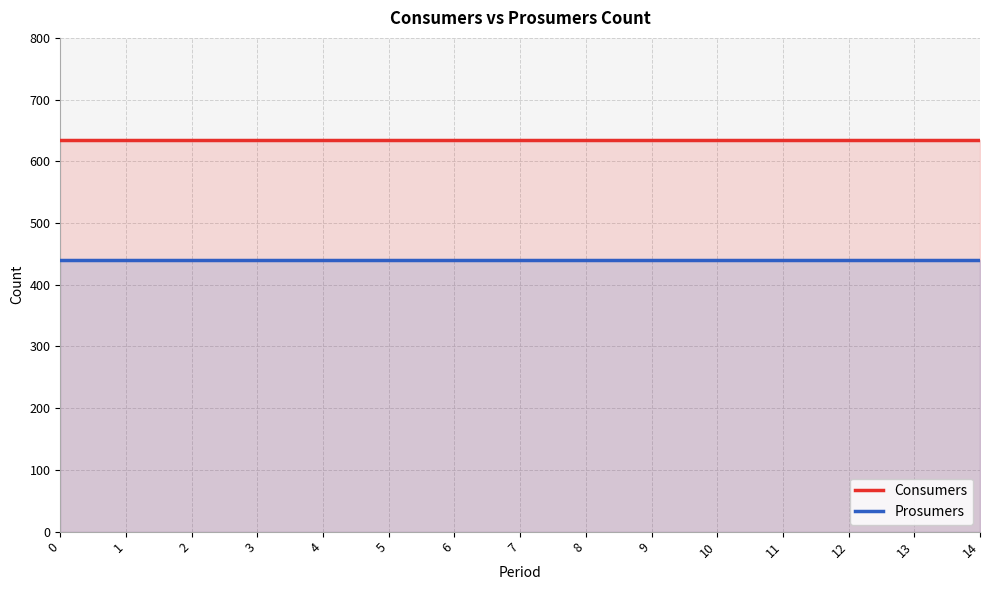

True or false: Prosumers has more than 0 interior local peaks.

False